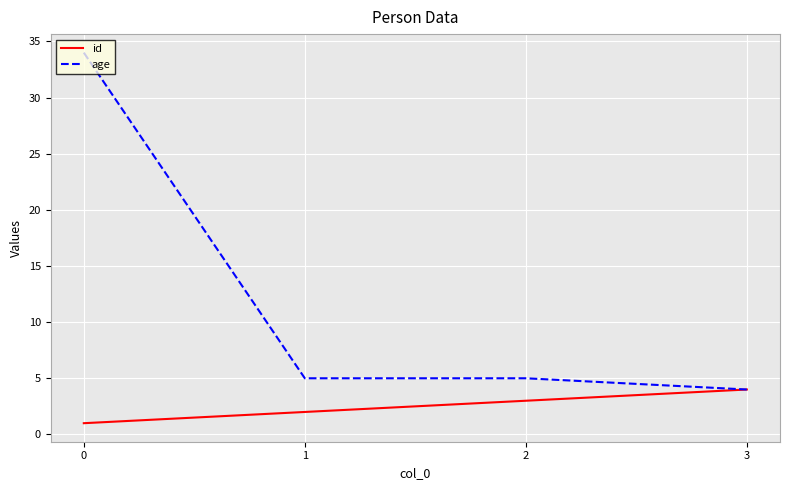

Rank the series by their maximum value, from highest to lowest.

age, id